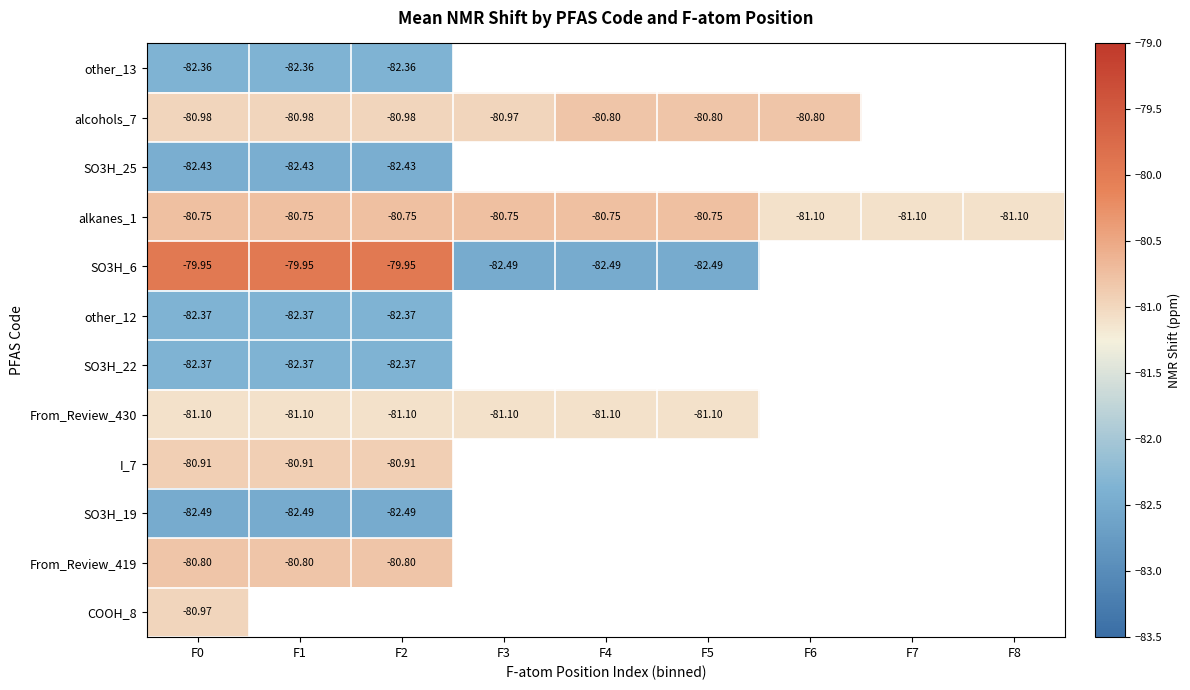

Which series changed the most between F0 and F8?

alkanes_1